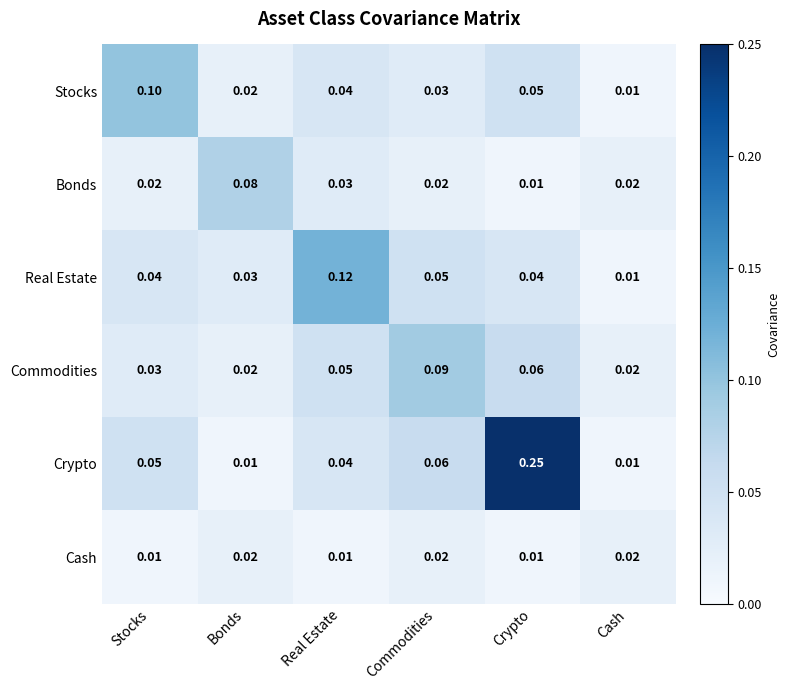

Between Stocks and Commodities, which series saw the biggest shift?

Stocks